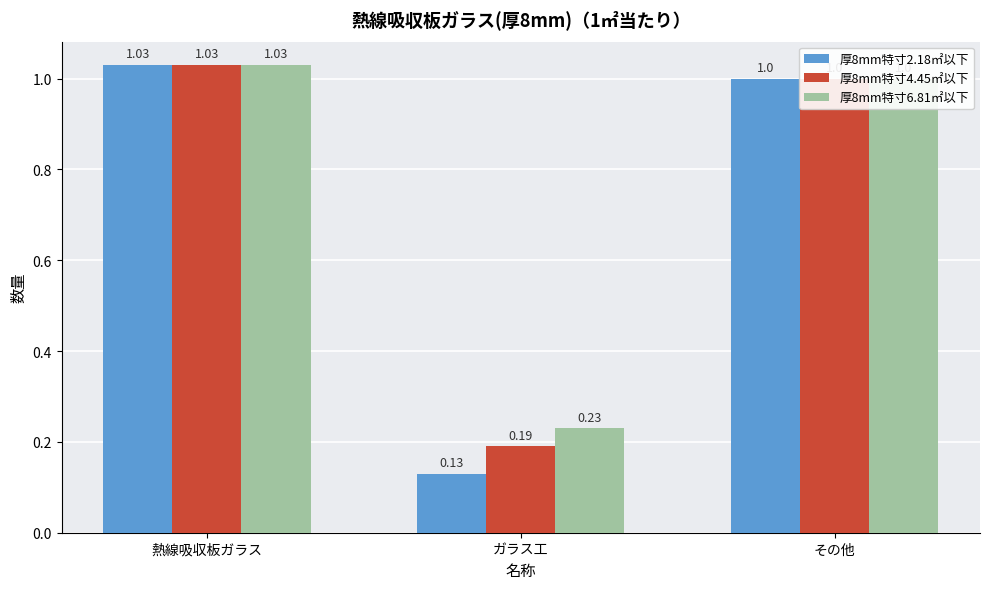

What is the maximum value shown in the chart?

1.0